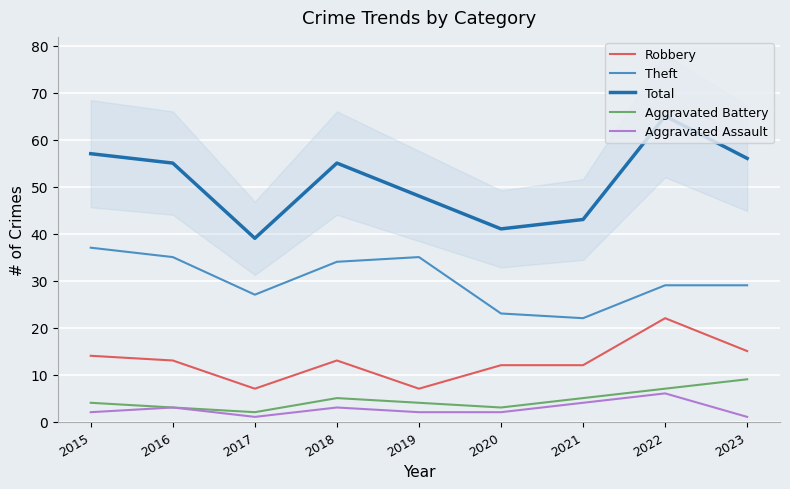

What is the difference between the maximum and minimum values in the Total series?

26